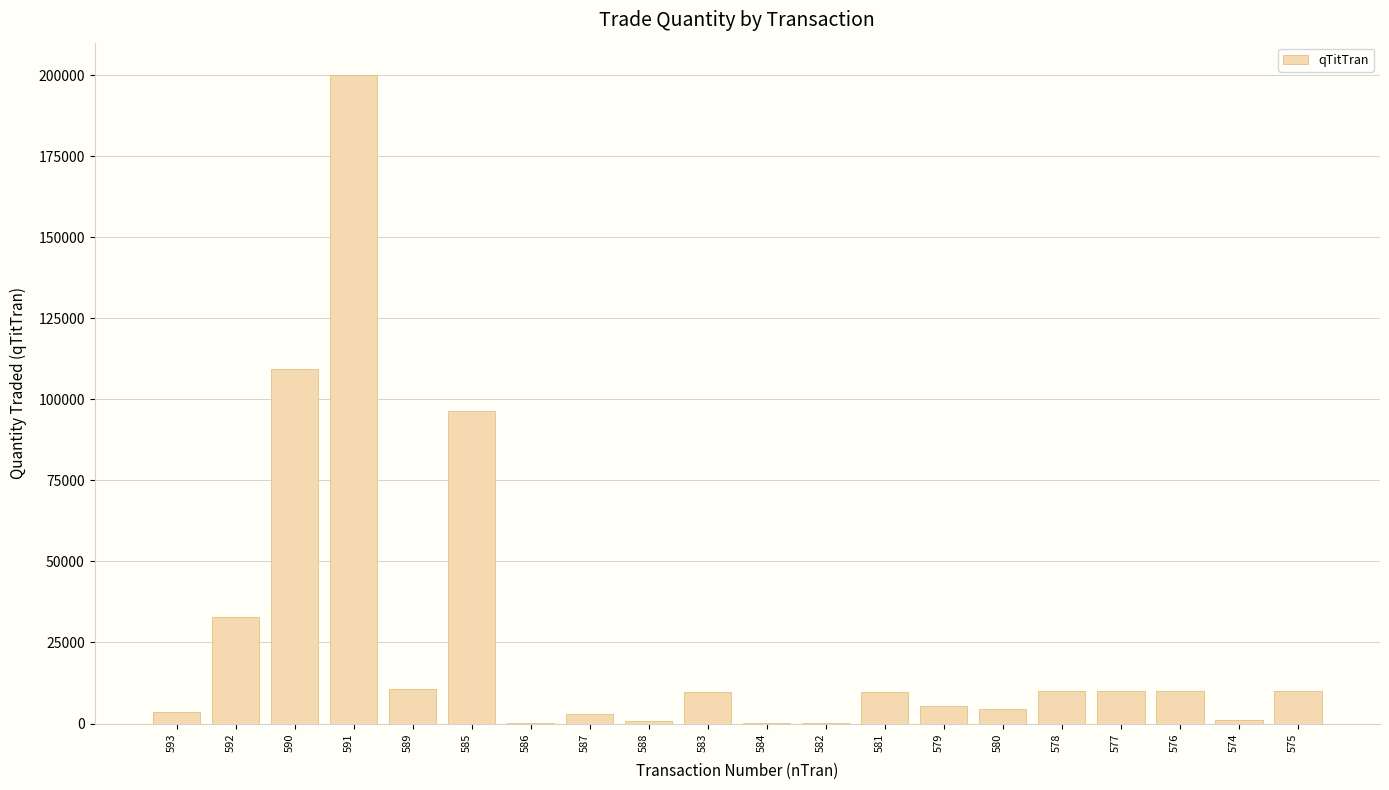

True or false: the data shows 10000 at 578.

True